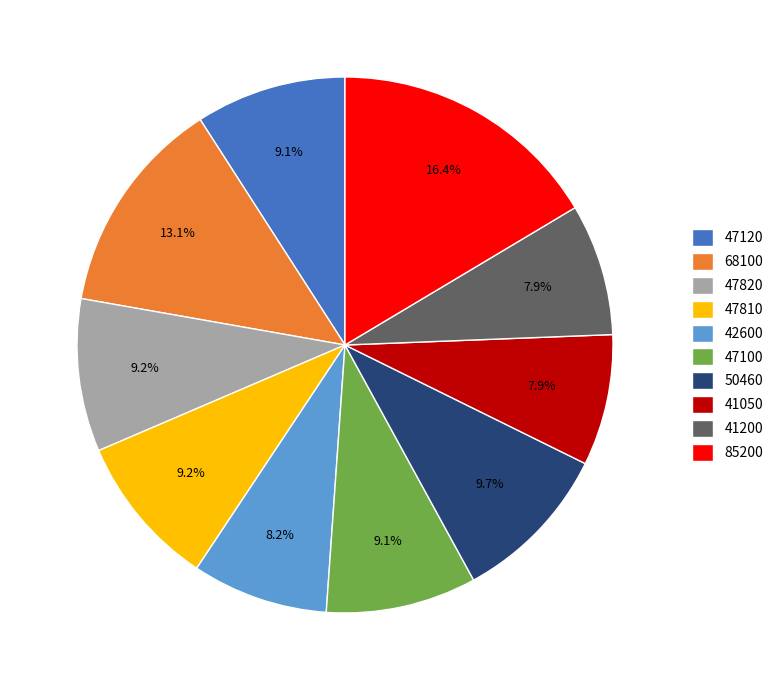

What percentage is the 85200 slice, to the nearest percent?

16%